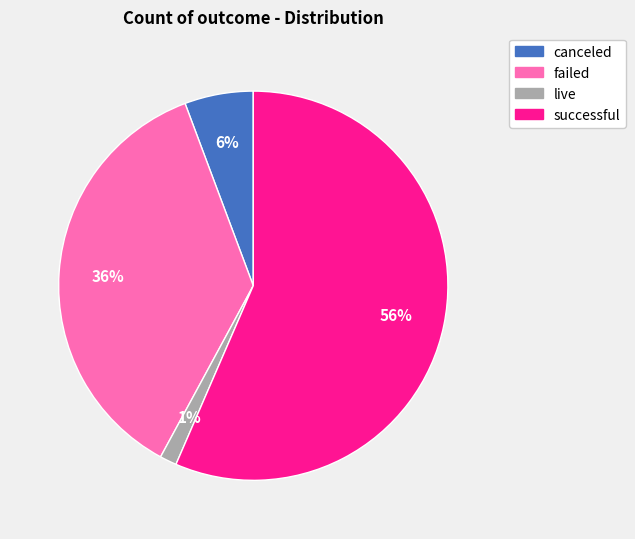

Does successful represent more than half of the total?

Yes